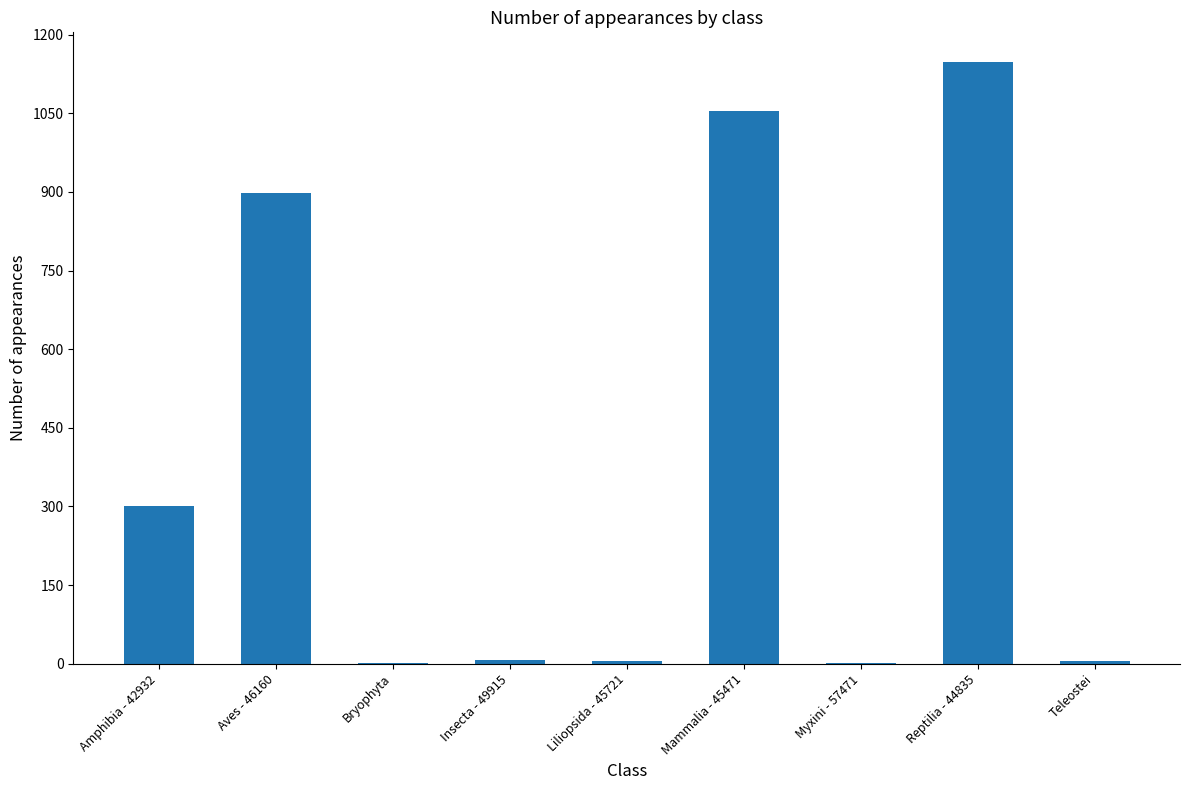

What is the average value?

380